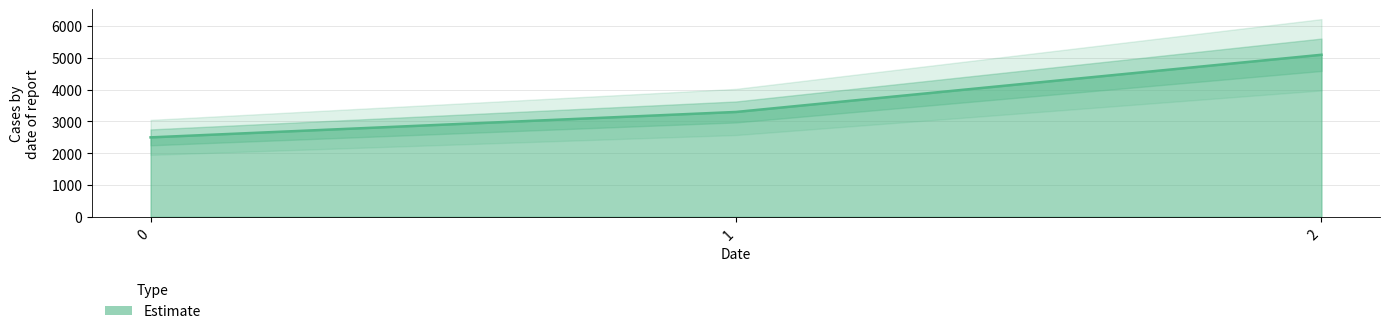

How many values are below 3300?

1